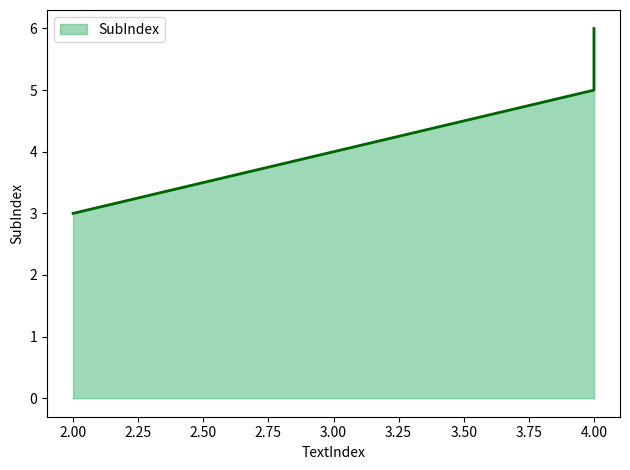

Between 4 and 4, which is larger?

4